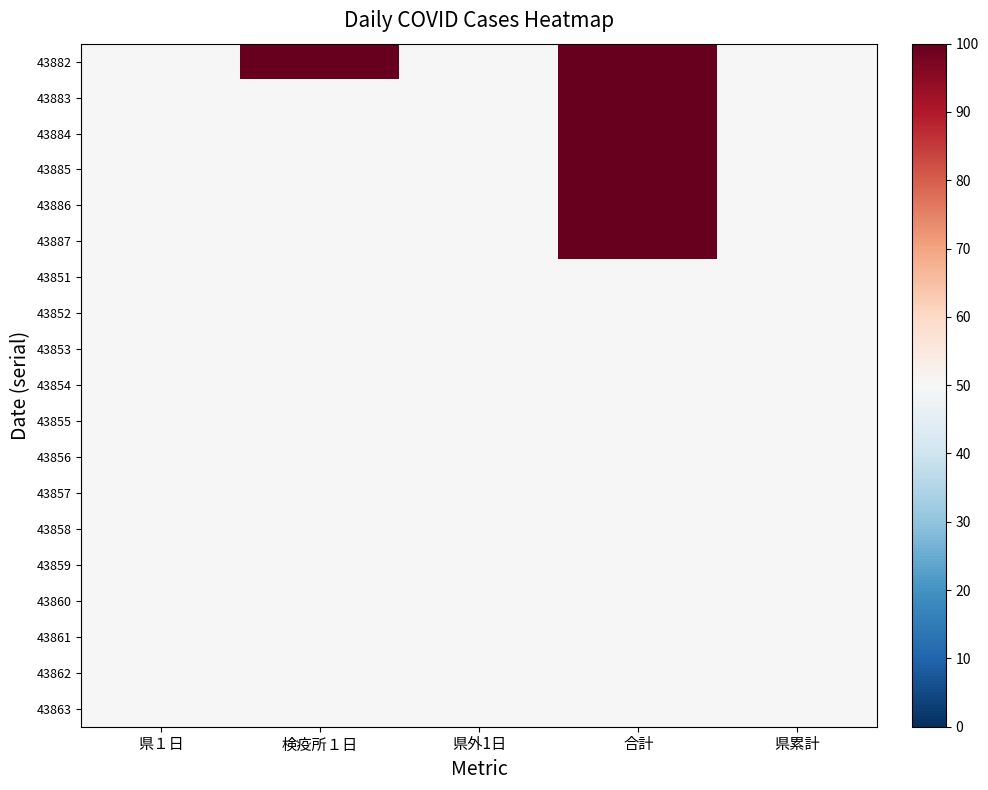

What is the total value across all series at 合計?

1250